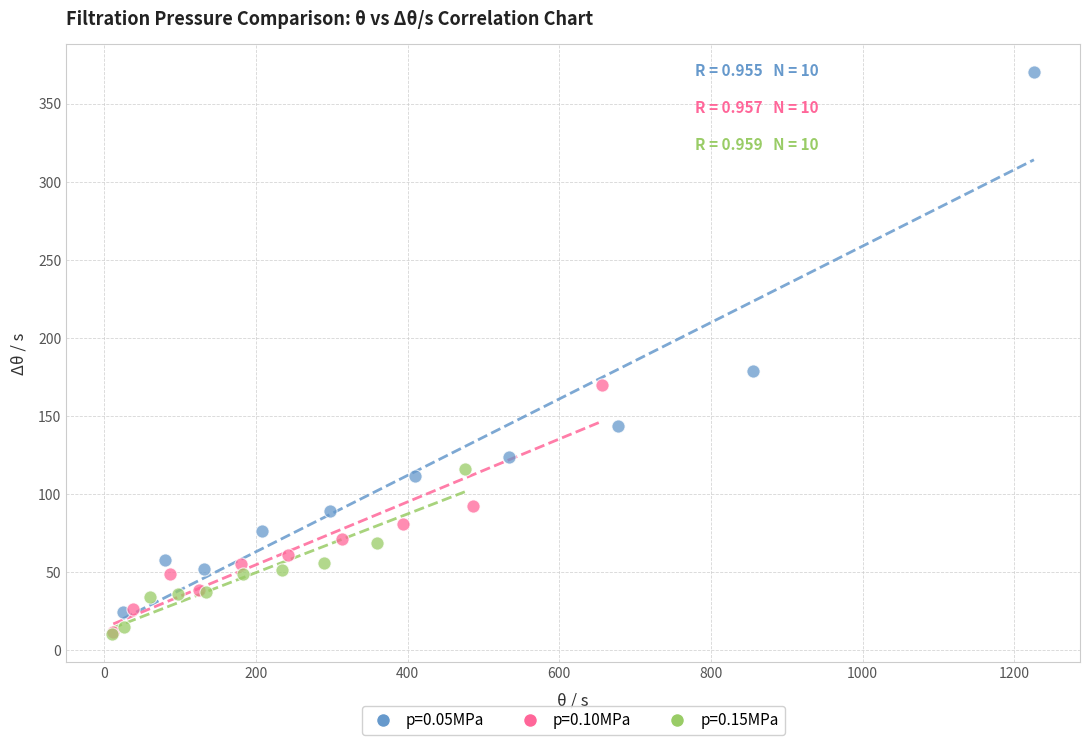

Which series contains the highest Y value?

p=0.05MPa